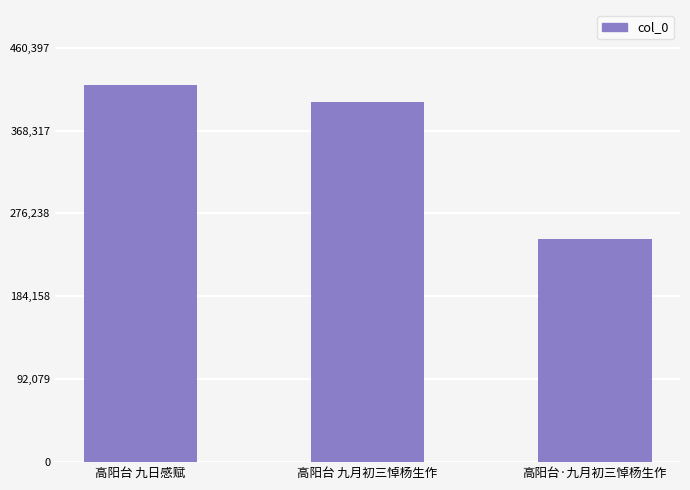

Which label corresponds to the smallest value in the chart?

高阳台·九月初三悼杨生作